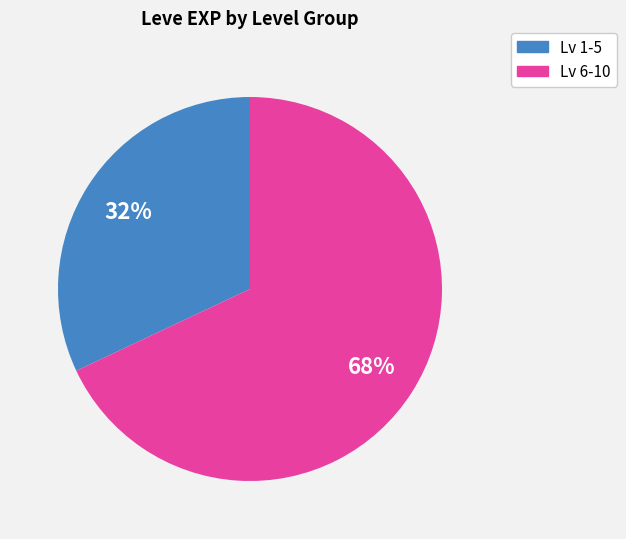

Is it true that Lv 6-10 is 77% of the pie?

False